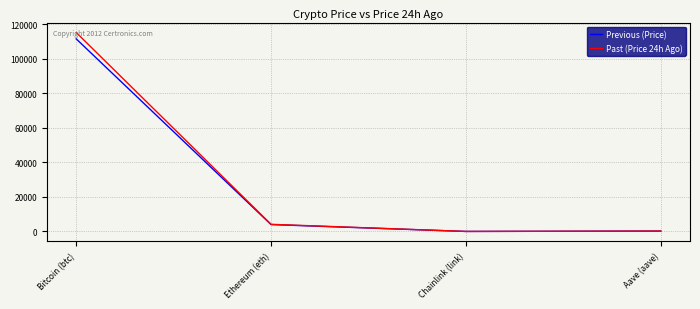

Is the value of Past (Price 24h Ago) at Bitcoin (btc) greater than the value of Previous (Price) at Chainlink (link)?

Yes